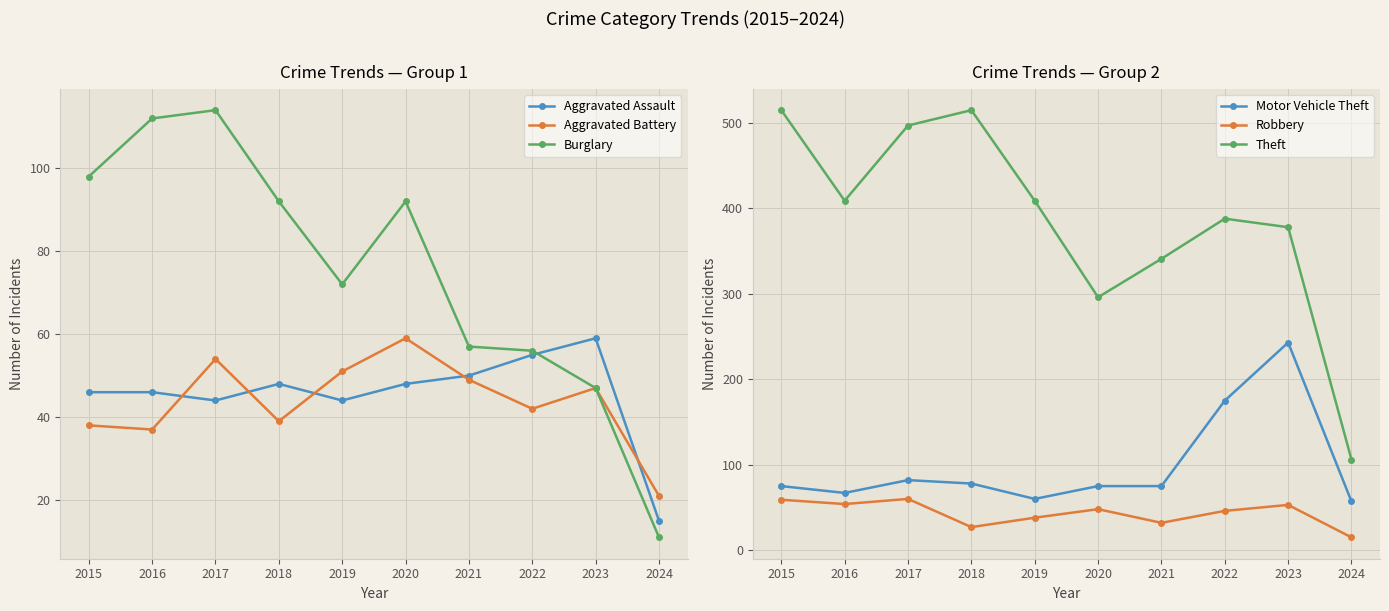

At which label is Motor Vehicle Theft closest to 150?

2022